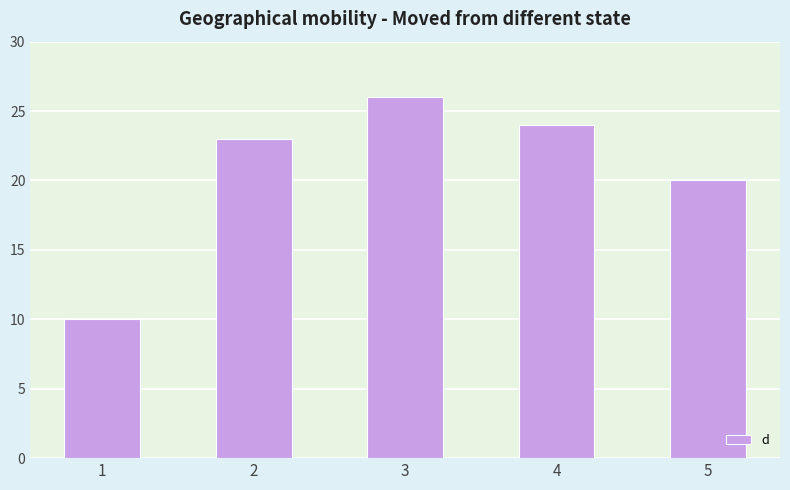

Reading left to right, extract all data points from this chart.

1=10	2=23	3=26	4=24	5=20